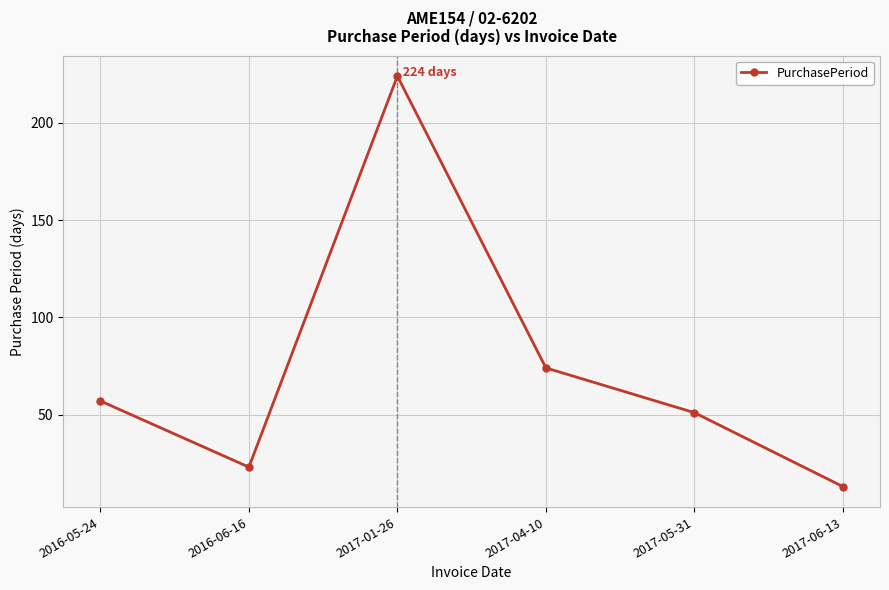

What is the change in value from 2016-06-16 to 2017-05-31?

+28